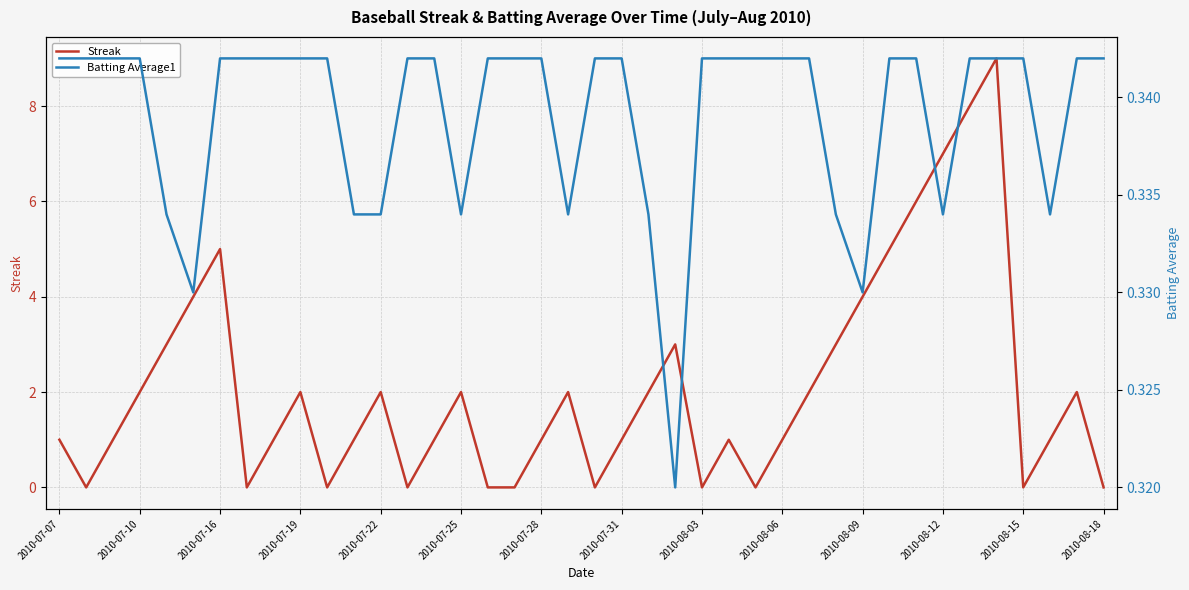

Count the number of data series in this chart.

2